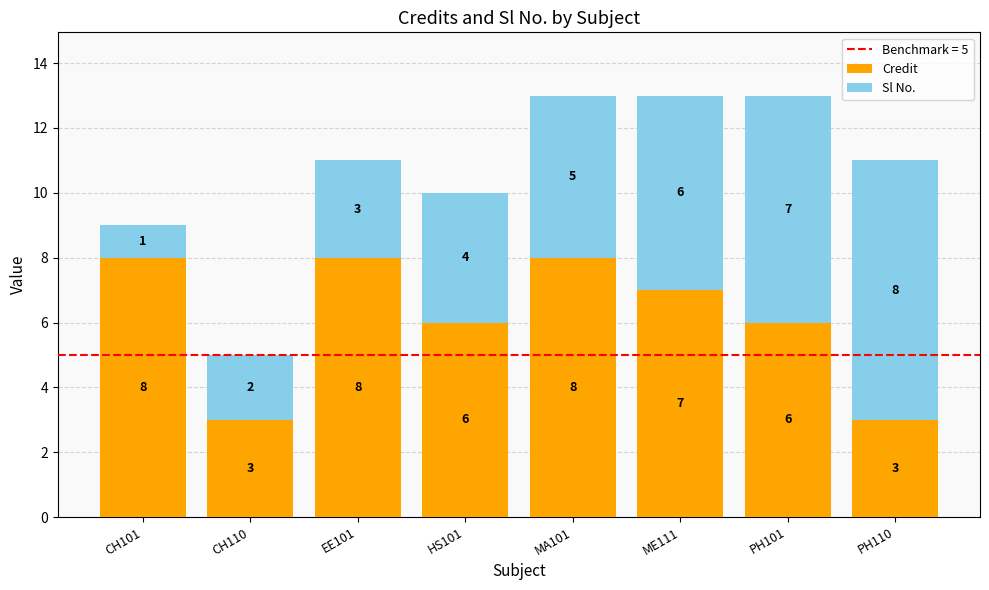

Does the chart contain stacked bars?

Yes